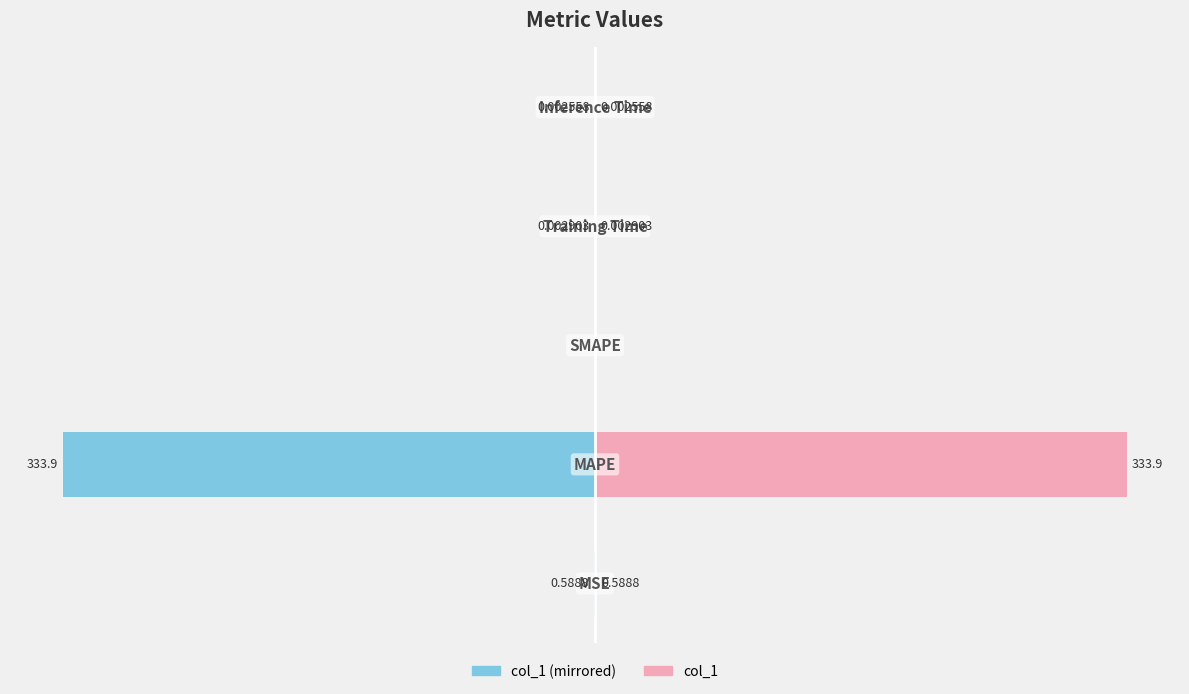

List the series in order of their peak value, highest first.

col_1, col_1 (left)